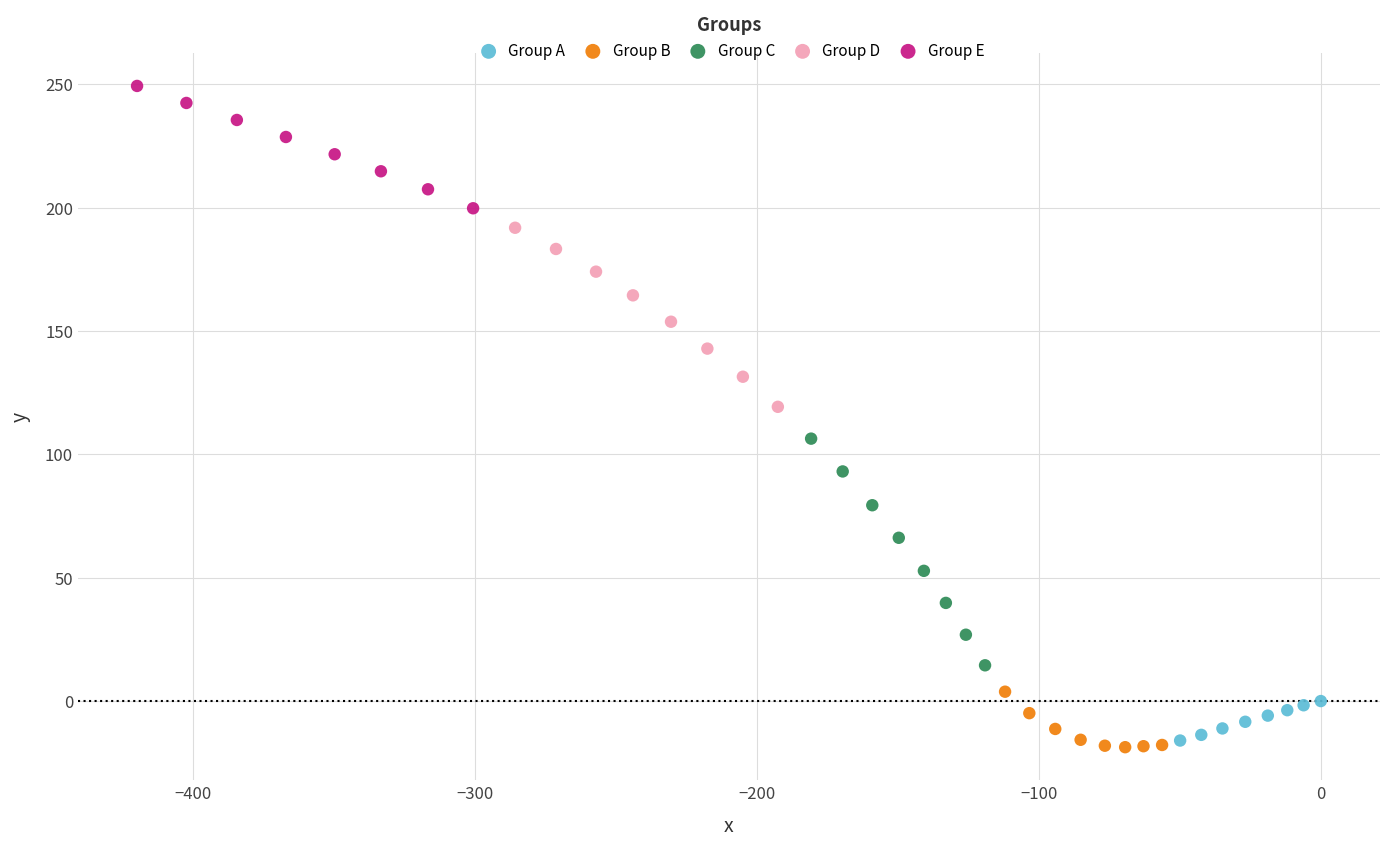

Which series has the widest spread of Y values?

Group C